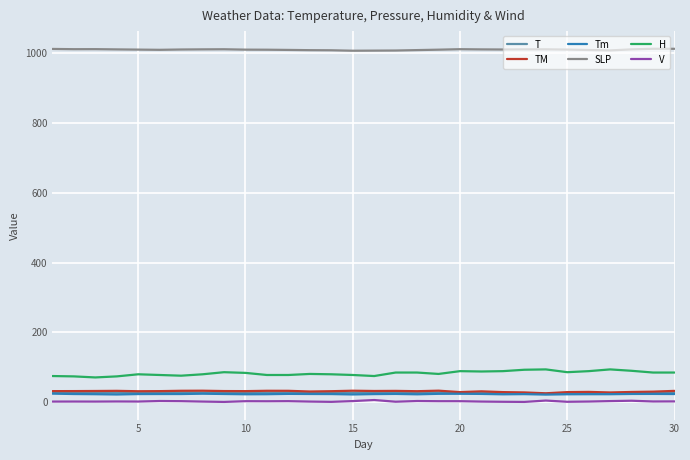

Which series has the largest total across all categories?

SLP